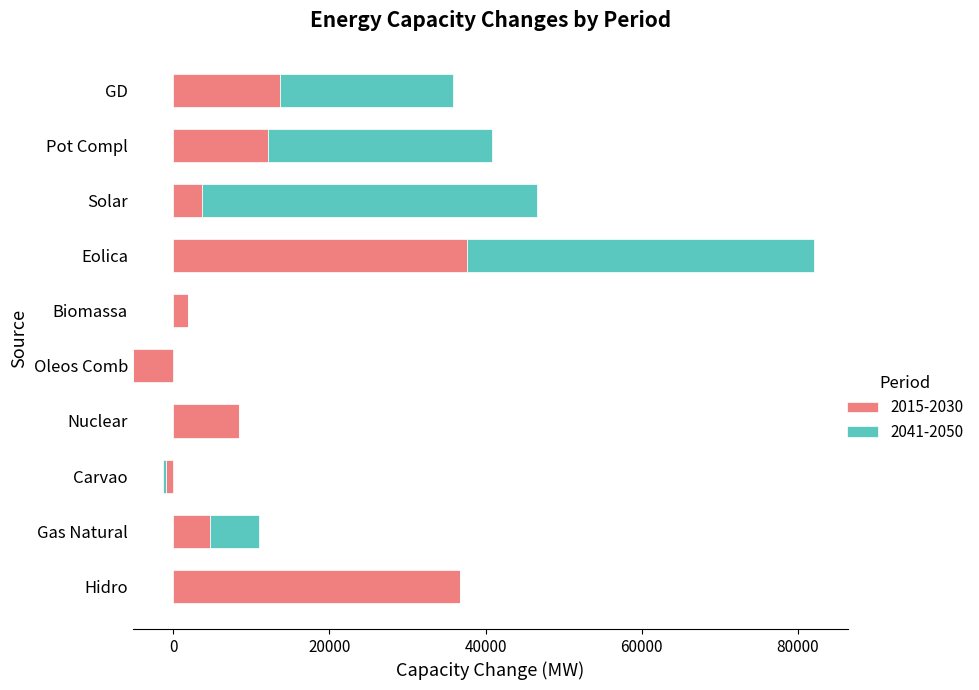

What is the average value of the 2015-2030 series?

11266